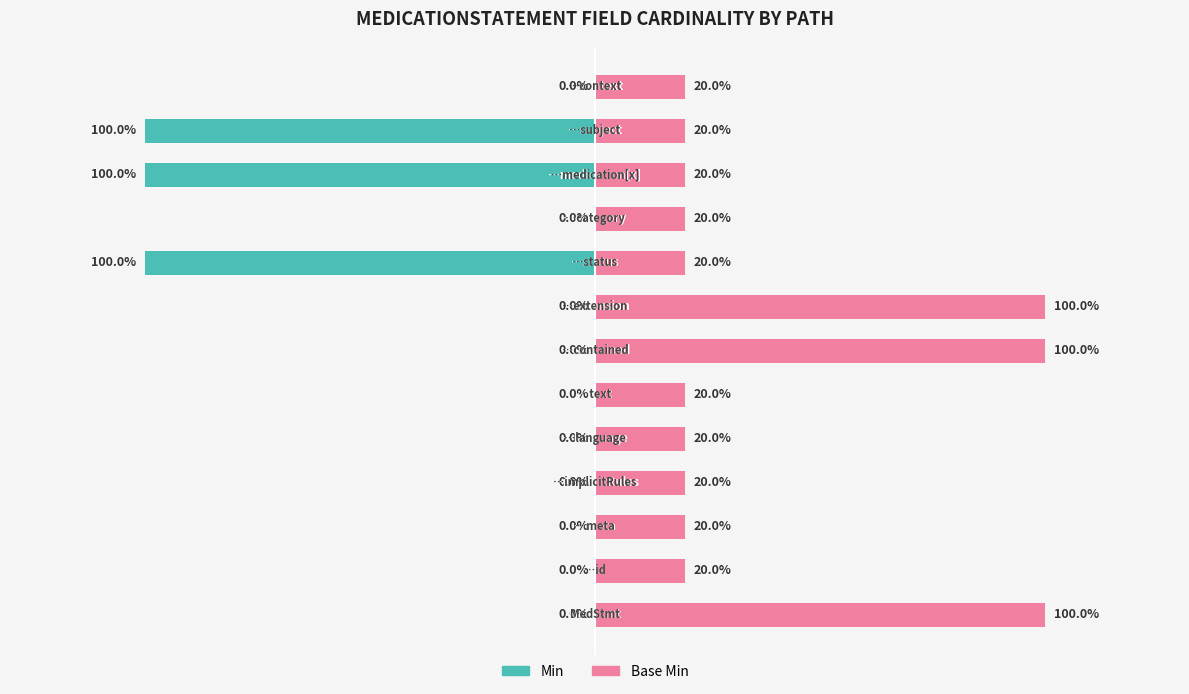

Which series has the largest total across all categories?

Base Min